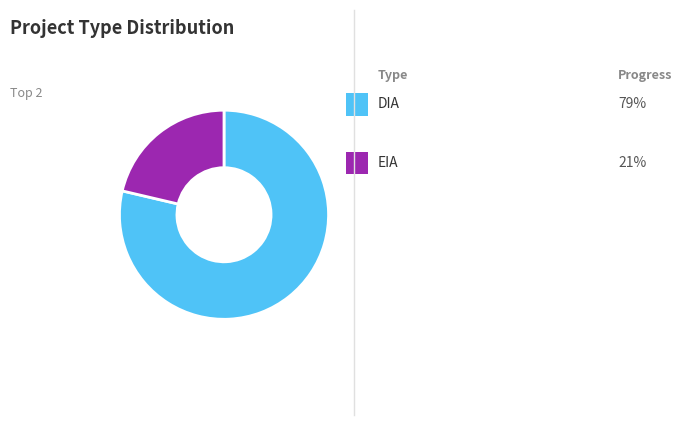

Does any single category account for the majority?

Yes